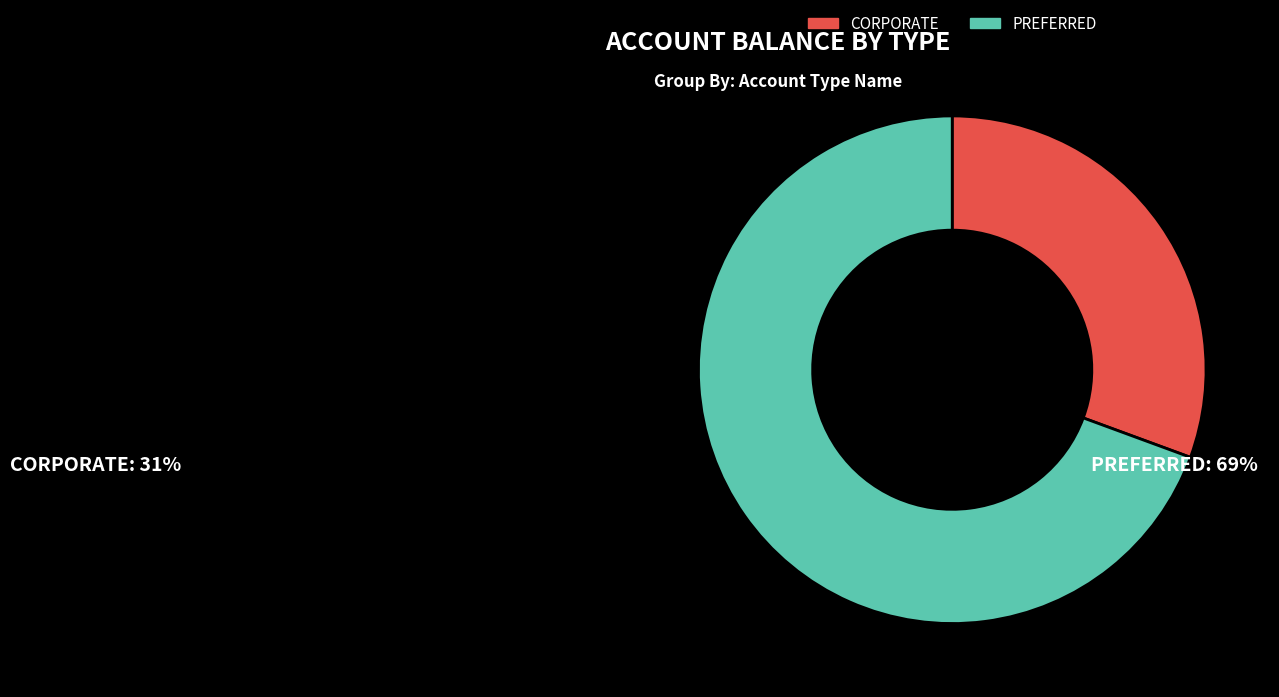

Is the sum of CORPORATE and PREFERRED greater than half?

Yes